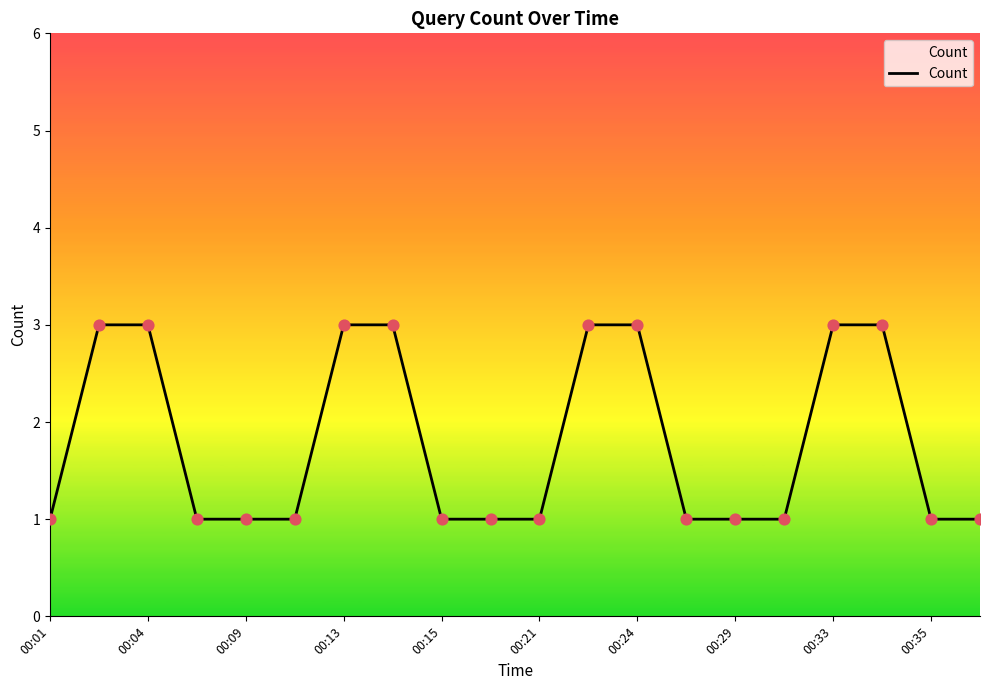

What is the maximum value shown in the chart?

3